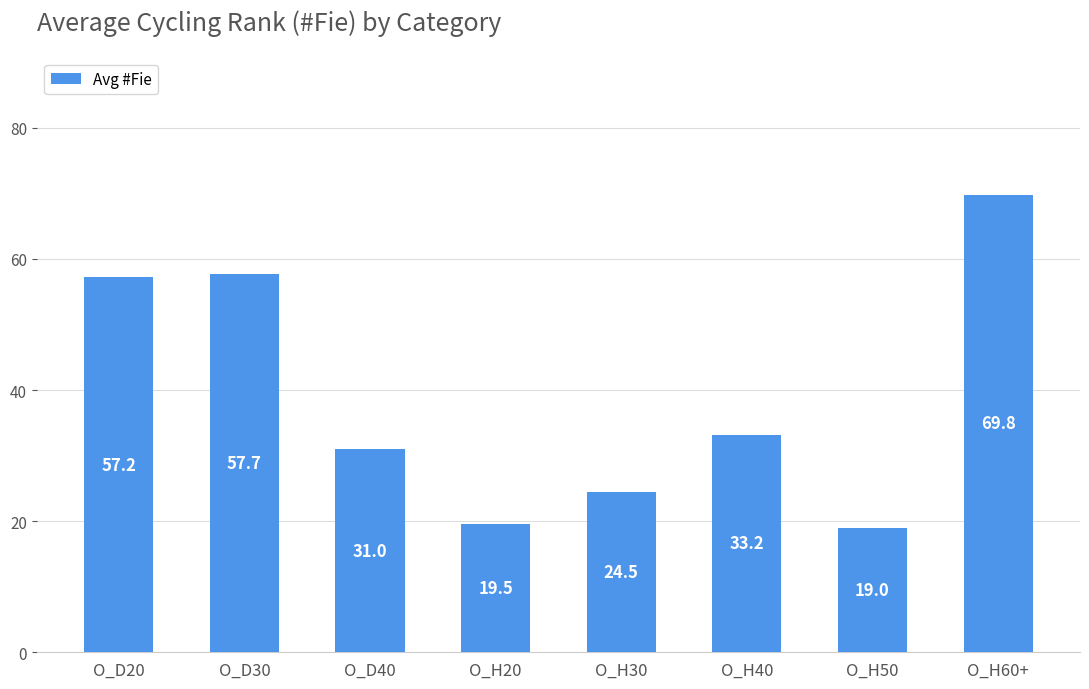

What is the sum of the values at O_D20 and O_H20?

76.7